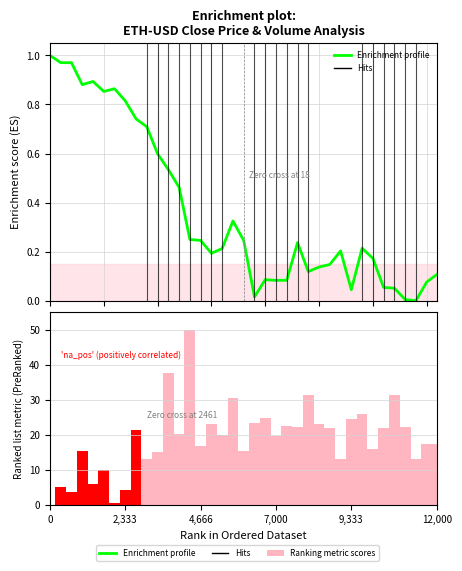

Which series has the widest spread of values?

Ranking metric scores